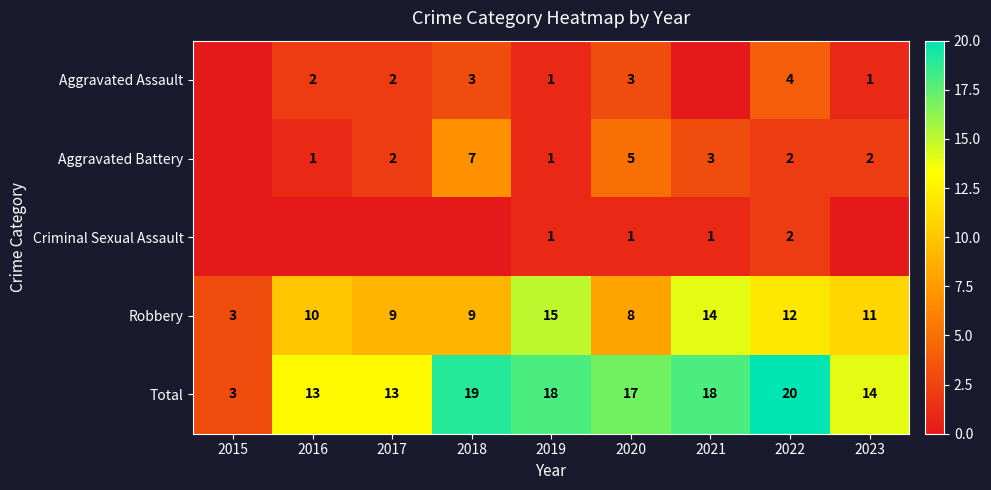

Between 2019 and 2020, which series saw the biggest shift?

Robbery